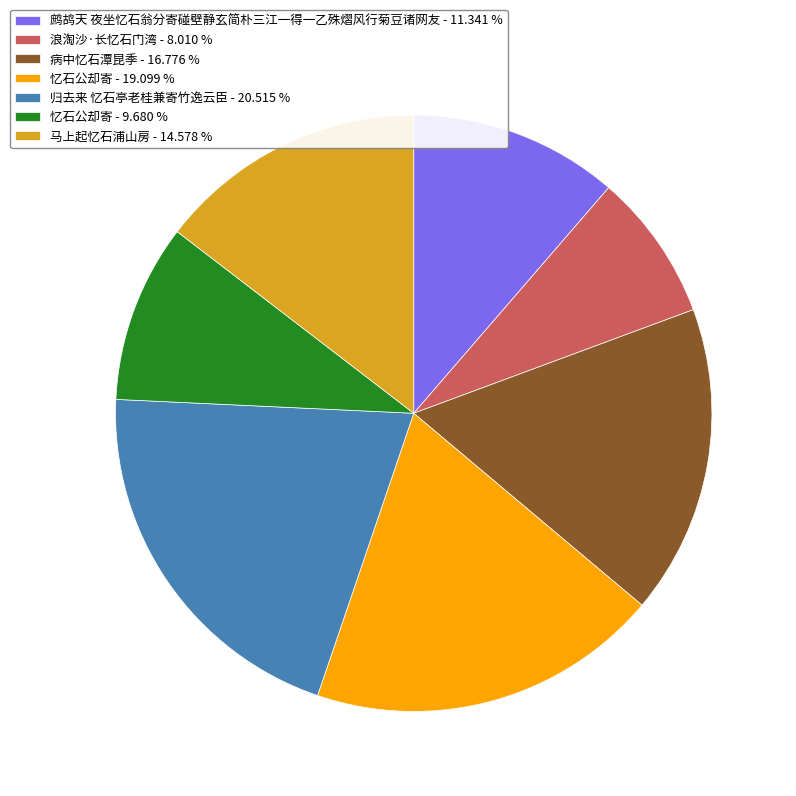

Between 马上起忆石浦山房 - 14.578 % and 归去来 忆石亭老桂兼寄竹逸云臣 - 20.515 %, which is larger?

归去来 忆石亭老桂兼寄竹逸云臣 - 20.515 %